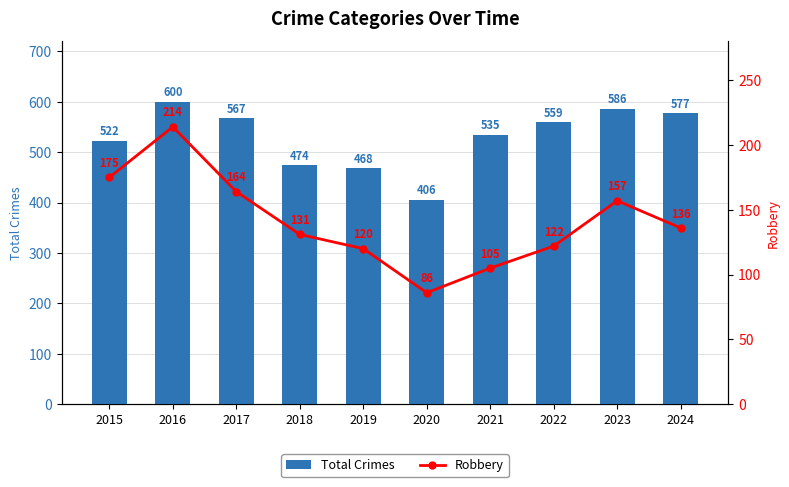

The Total Crimes series shows 320 at 2022. True or false?

False